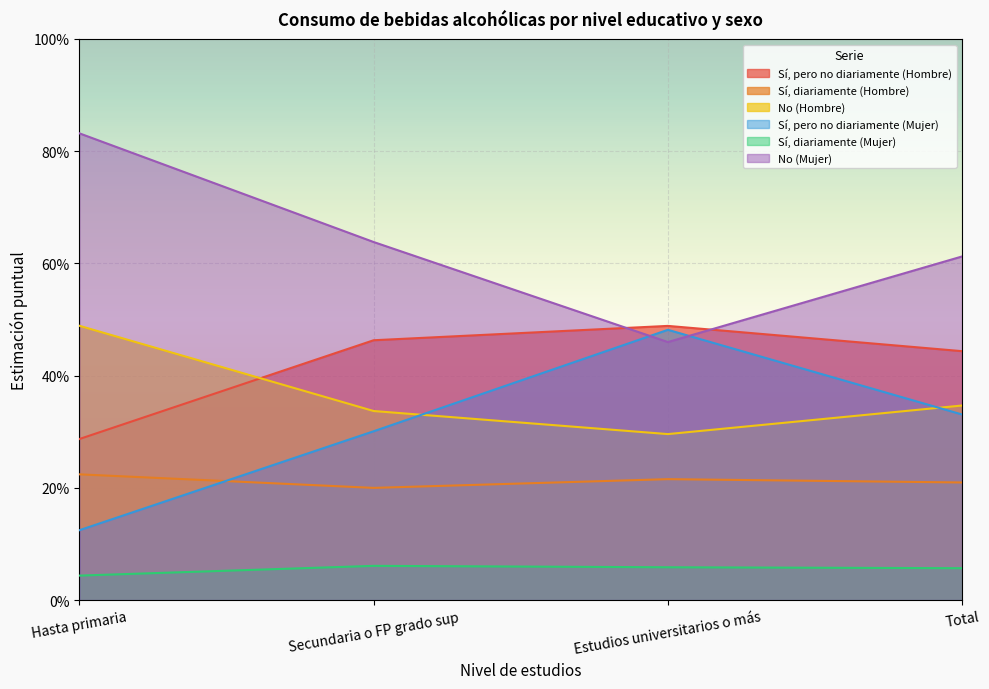

At which label does No (Hombre) reach its peak?

Hasta primaria